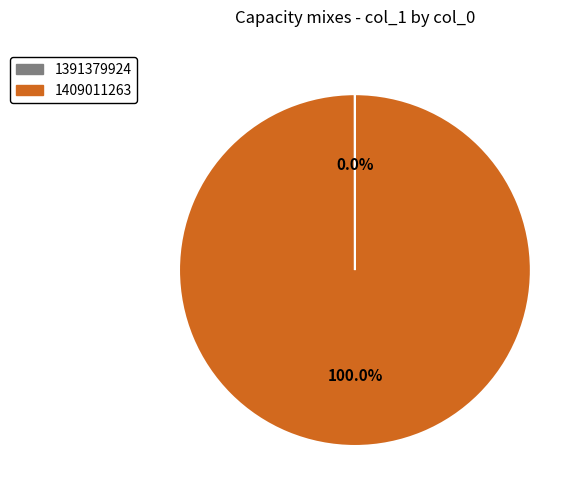

Does 1409011263 account for over 50% of the chart?

Yes